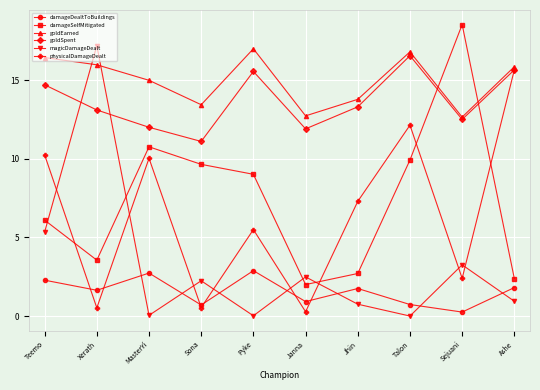

What is the approximate value of goldSpent at Pyke?

15.6